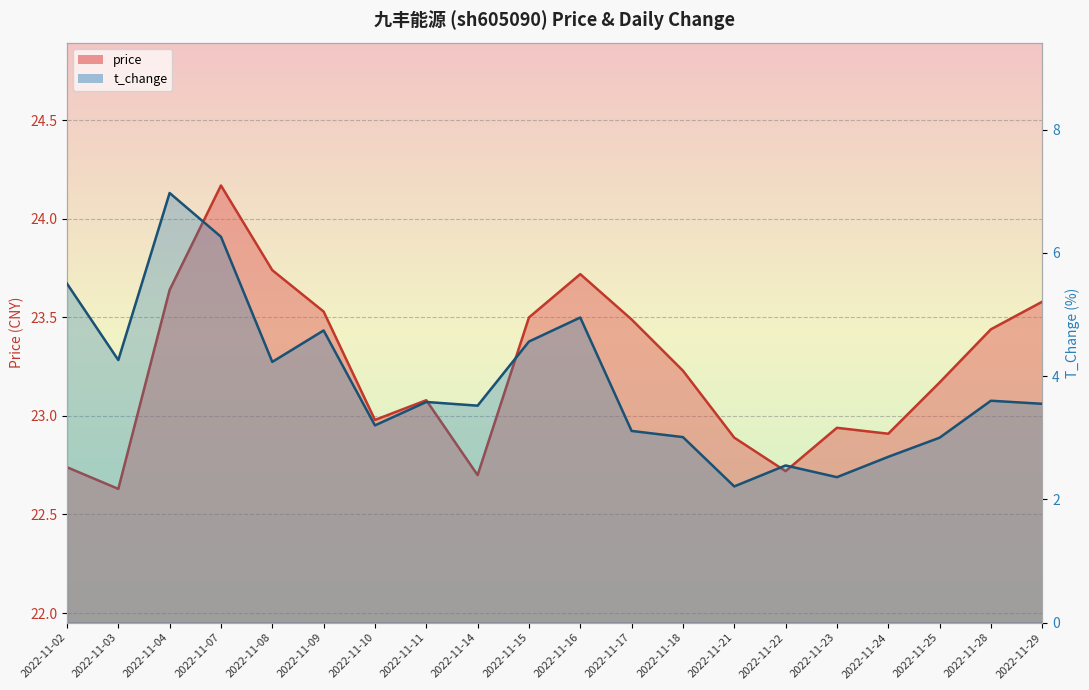

Is it true that price equals 23.5 at 2022-11-09?

True